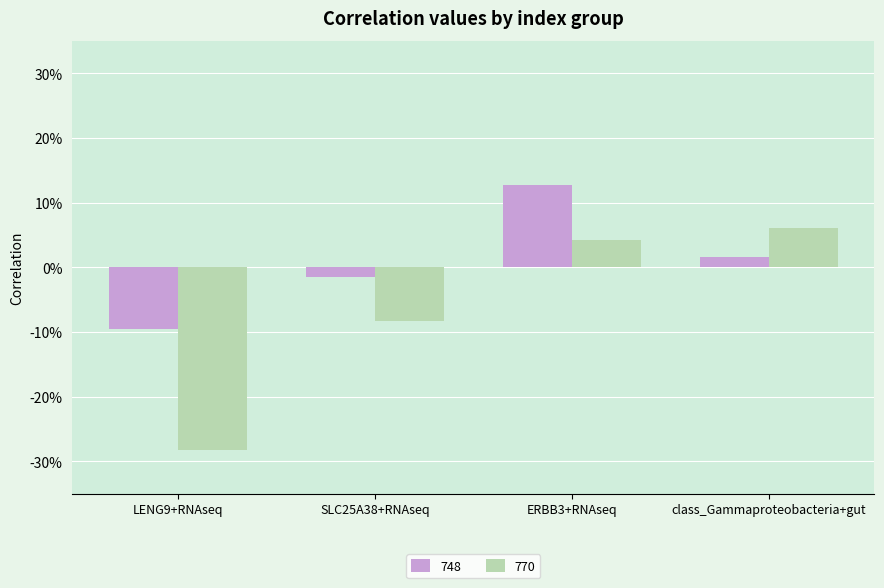

Are the bars horizontal?

No